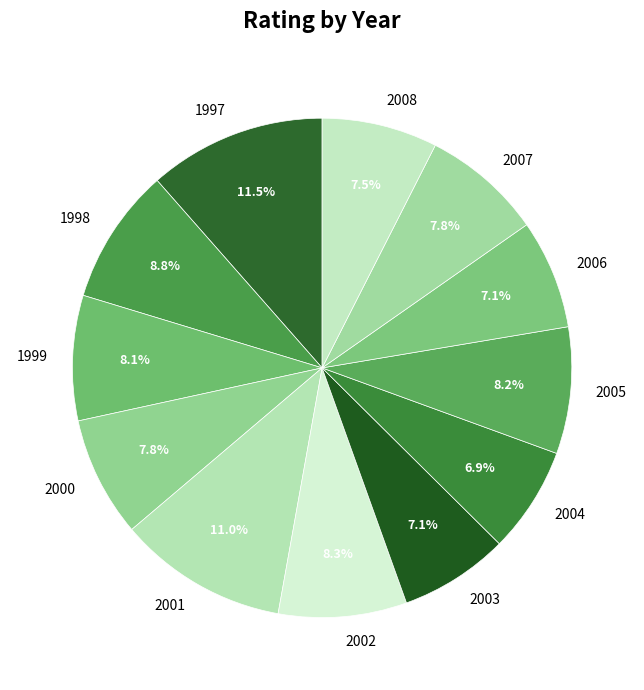

What percentage is the 2000 slice, to the nearest percent?

8%